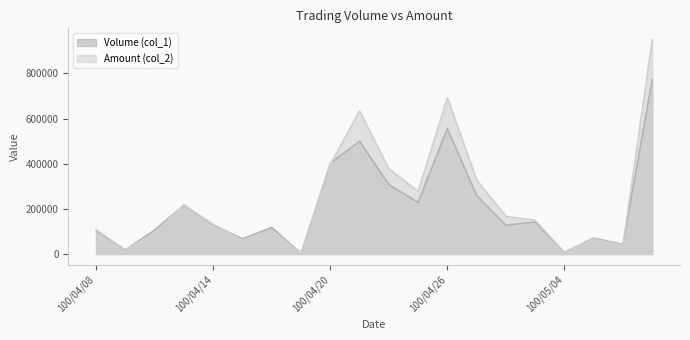

Reading left to right, extract all data points from this chart.

Volume (col_1): 100/04/08=104000	100/04/11=18000	100/04/12=107000	100/04/13=217000	100/04/14=129000	100/04/15=68000	100/04/18=118000	100/04/19=3000	100/04/20=402000	100/04/21=500000	100/04/22=308000	100/04/25=229000	100/04/26=556000	100/04/27=260000	100/04/28=128000	100/04/29=142000	100/05/04=8000	100/05/05=71000	100/05/06=43000	100/05/09=773000
Amount (col_2): 100/04/08=108160	100/04/11=18360	100/04/12=95240	100/04/13=217250	100/04/14=131610	100/04/15=62860	100/04/18=107490	100/04/19=2490	100/04/20=397350	100/04/21=633960	100/04/22=378360	100/04/25=277700	100/04/26=692840	100/04/27=329180	100/04/28=167150	100/04/29=149960	100/05/04=7380	100/05/05=67090	100/05/06=40370	100/05/09=951980